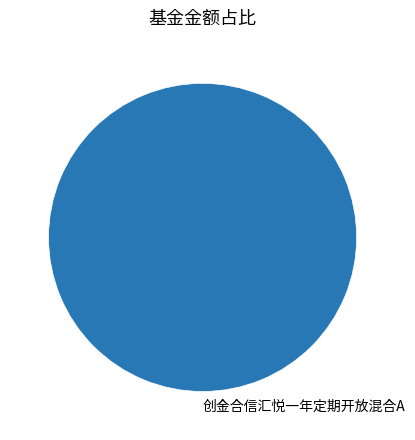

Is it true that 创金合信汇悦一年定期开放混合A is 100% of the pie?

True